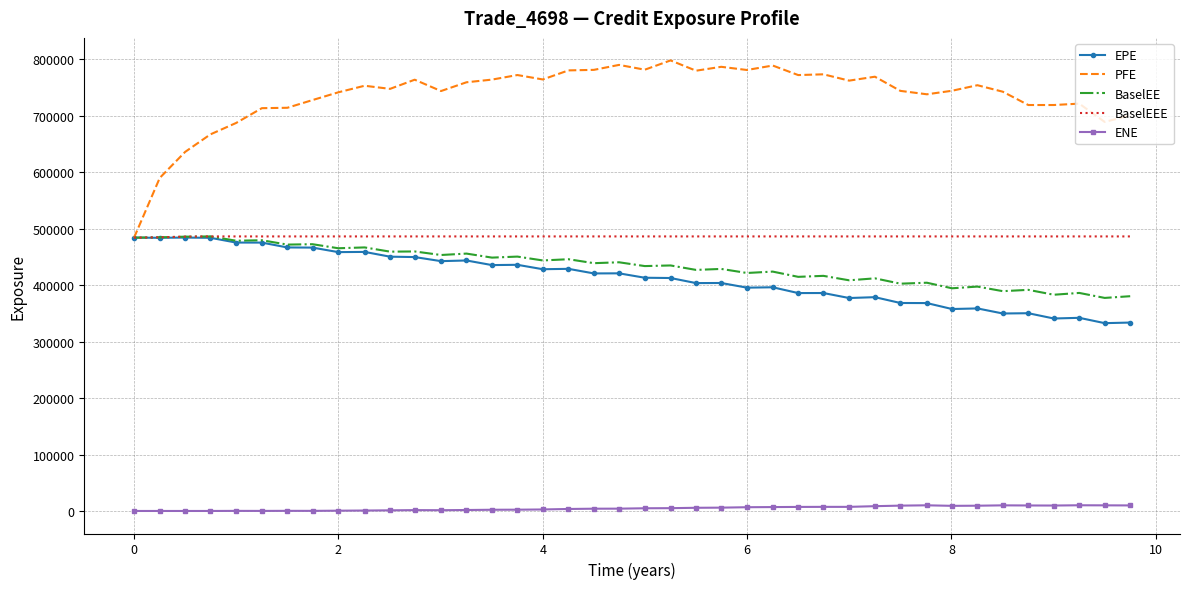

True or false: BaselEE and ENE cross at least once.

False